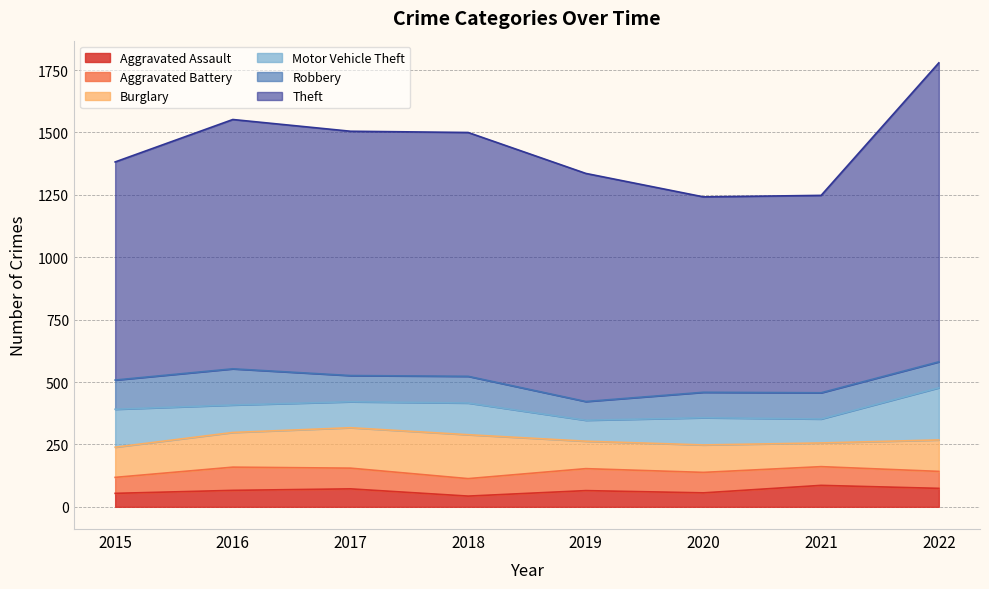

True or false: Theft and Aggravated Assault intersect in this chart.

False